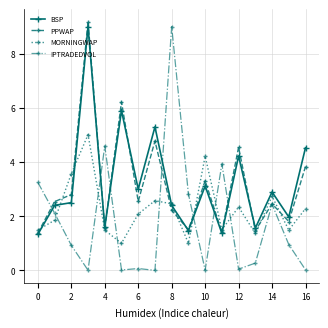

How many data points in MORNINGWAP are above 2?

9